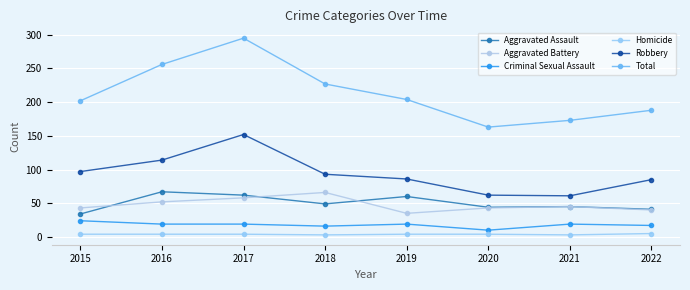

What is the sum of all Criminal Sexual Assault values?

143